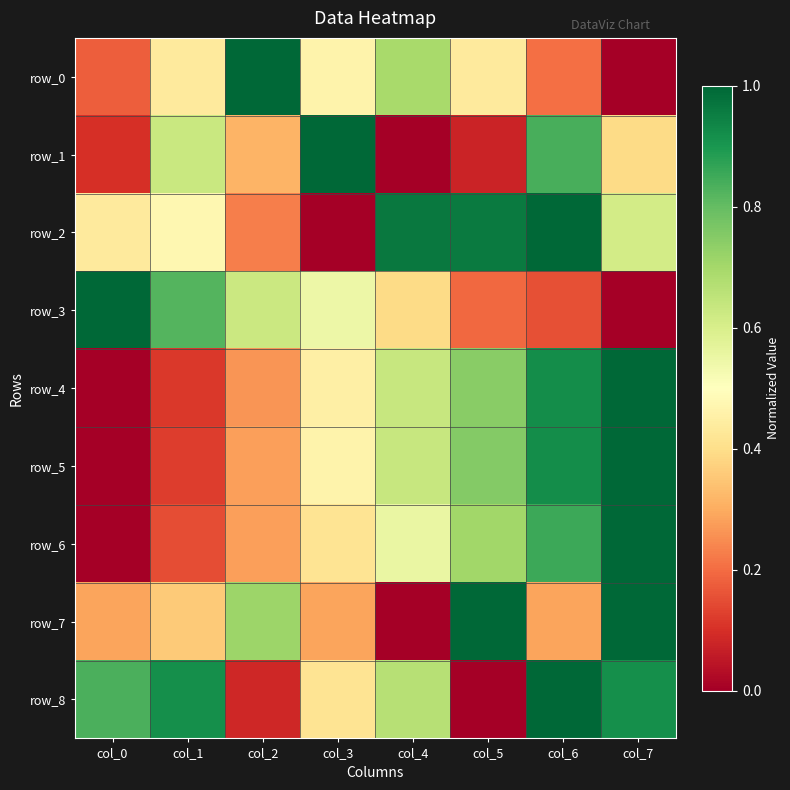

Which category has the highest value in the row_7 series?

col_5